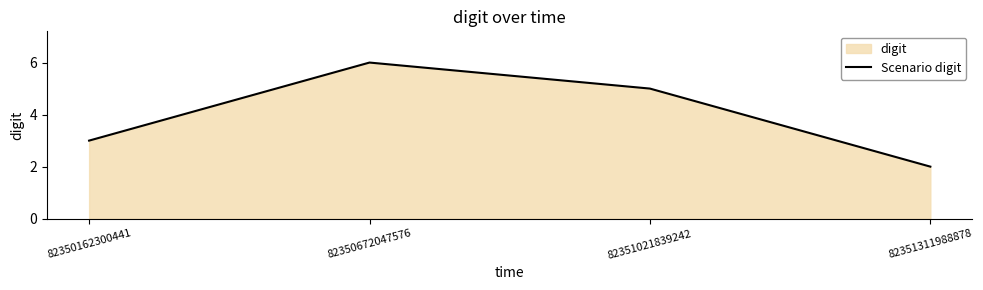

List the labels in order of value, smallest first.

82351311988878, 82350162300441, 82351021839242, 82350672047576